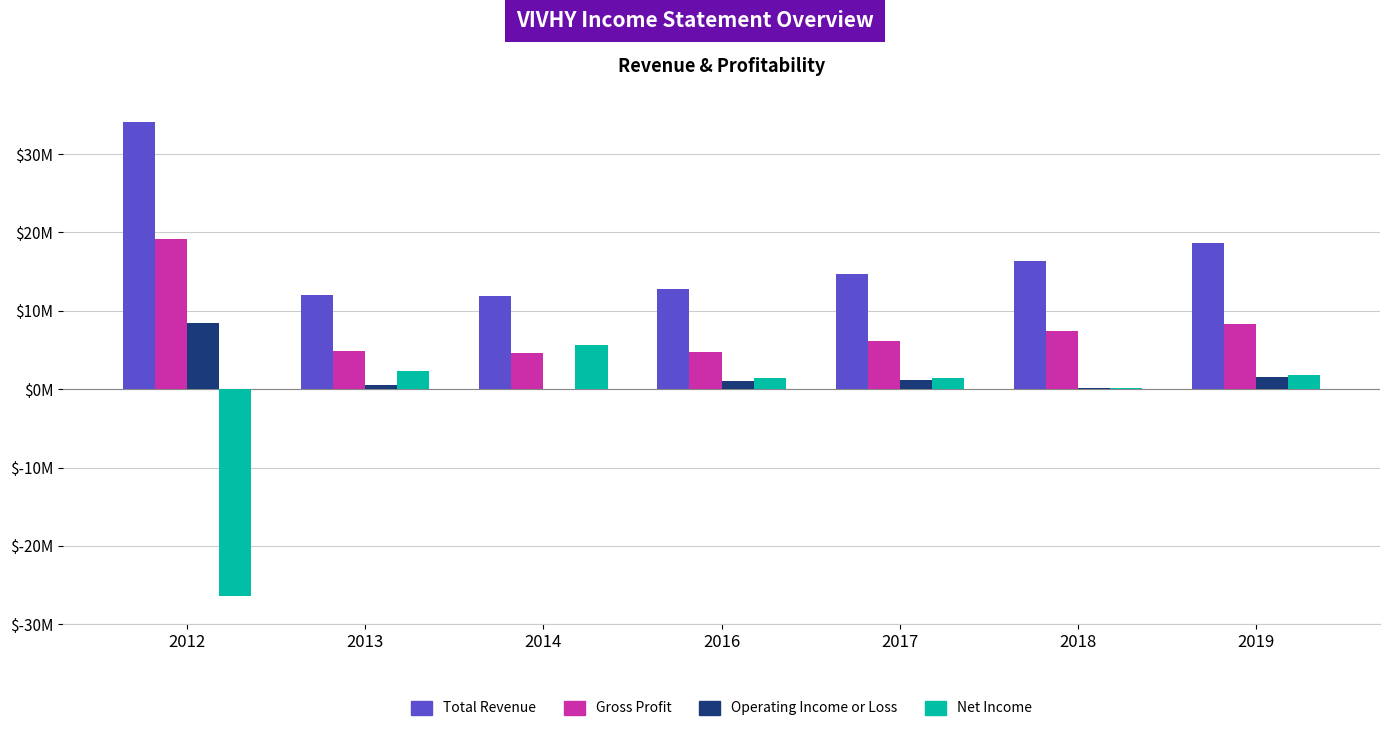

Rank the series by their maximum value, from lowest to highest.

Net Income, Operating Income or Loss, Gross Profit, Total Revenue